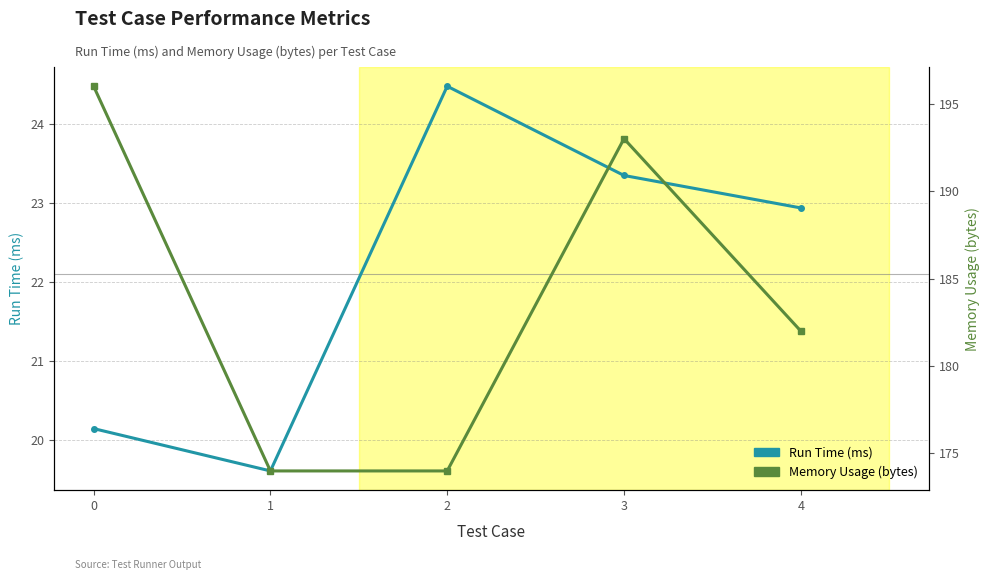

List the series in order of their overall mean, lowest first.

Run Time (ms), Memory Usage (bytes)